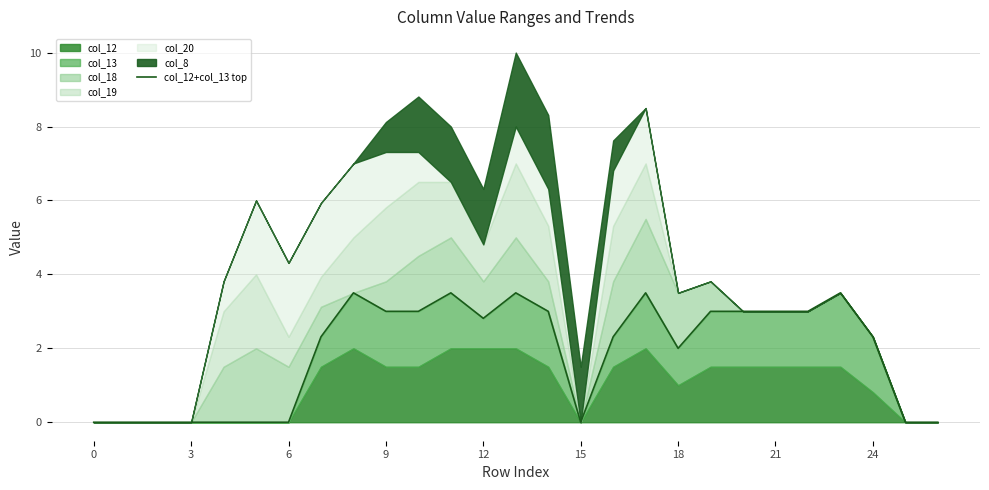

What is the difference between the maximum and second lowest values?

3.5